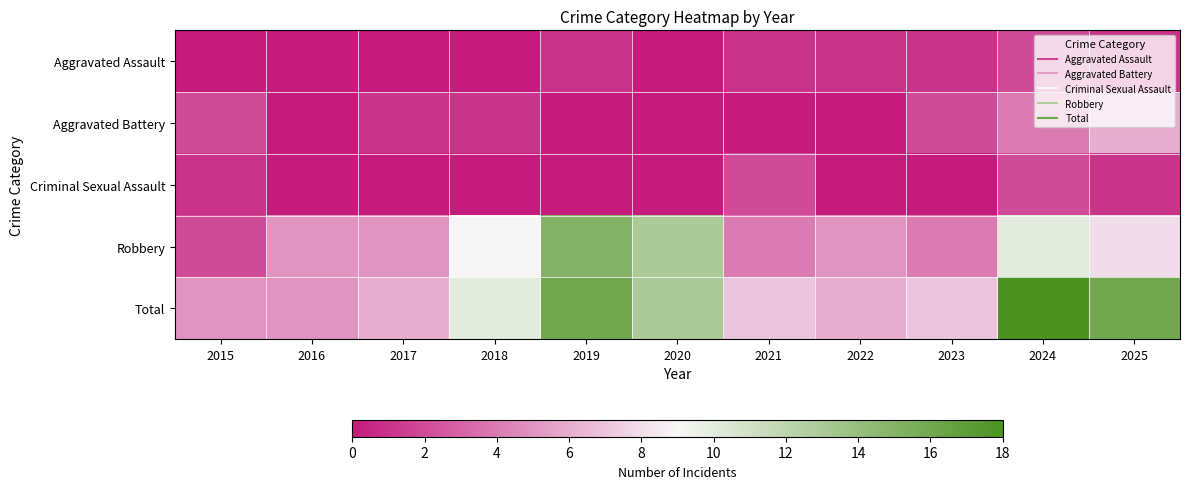

List the series in order of their peak value, highest first.

Total, Robbery, Aggravated Battery, Aggravated Assault, Criminal Sexual Assault